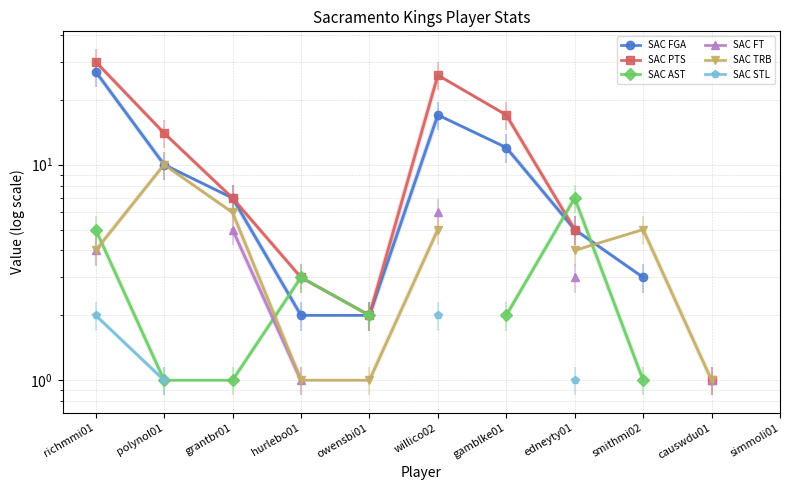

What is the label of the 6th point from the right?

willico02